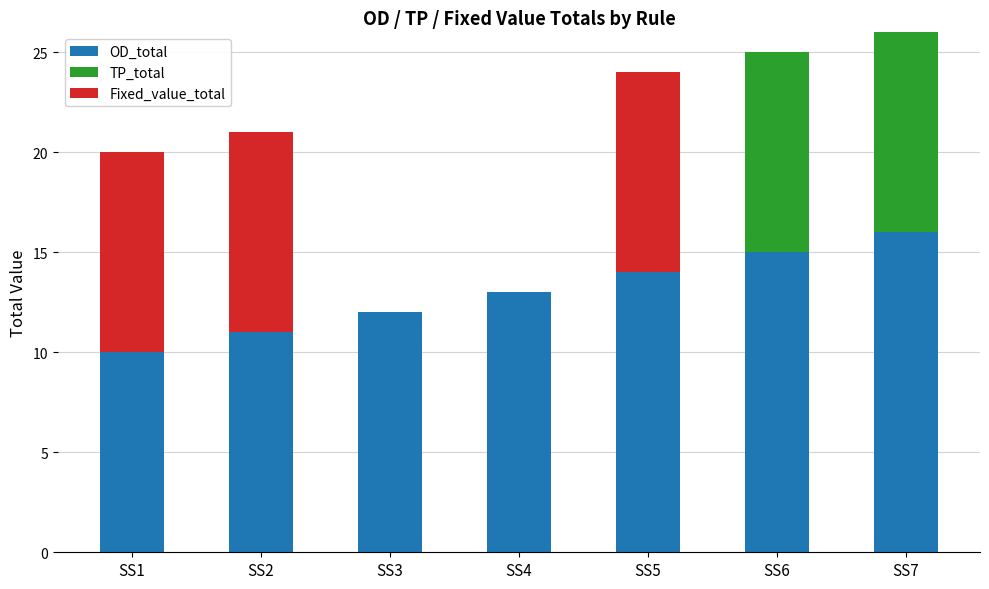

Are the bars horizontal?

No